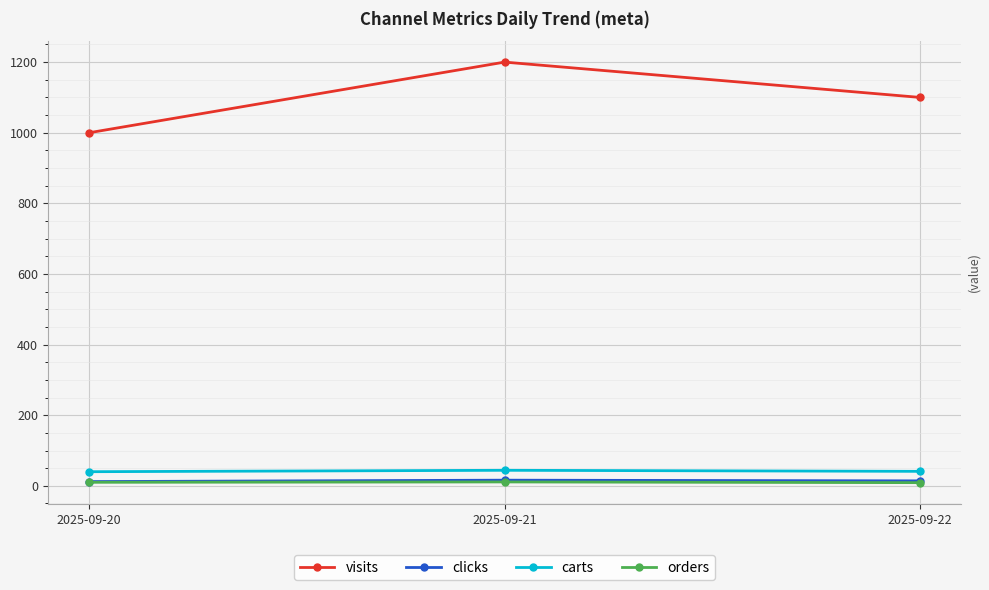

True or false: clicks has a value of 16 at 2025-09-21.

True